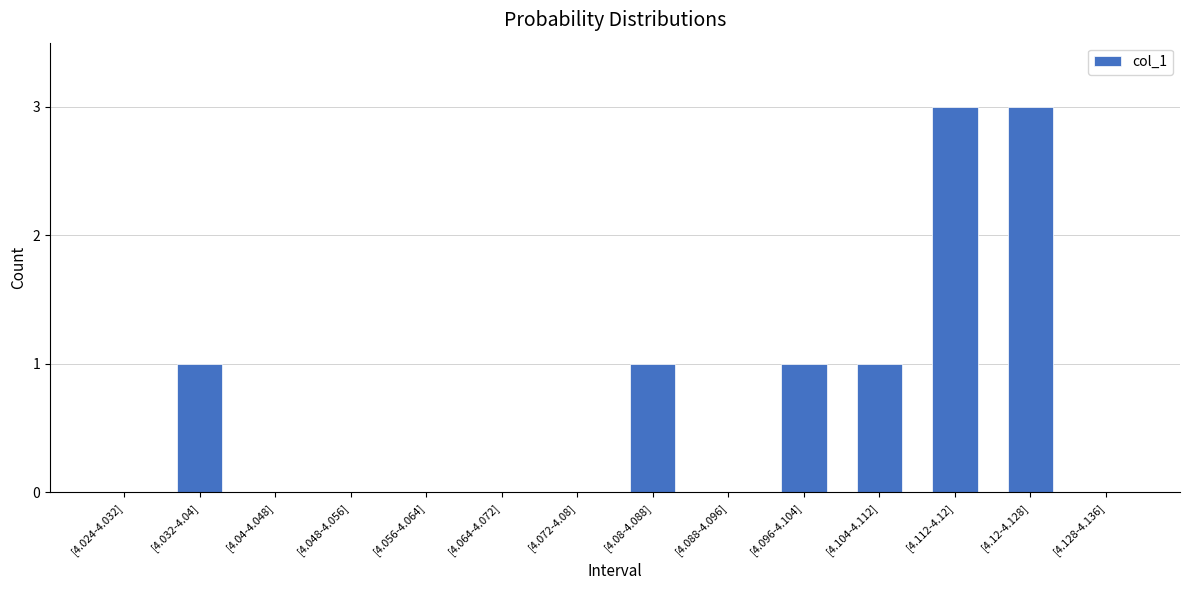

The value at [4.088-4.096] is 2. True or false?

False